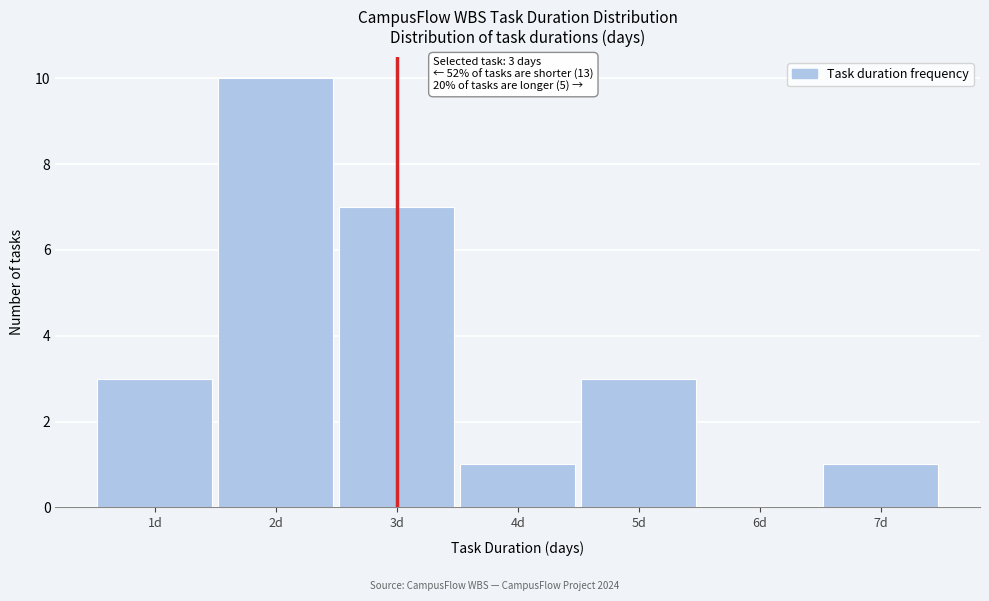

Which range on the x-axis has the tallest bar?

1.5 to 2.5